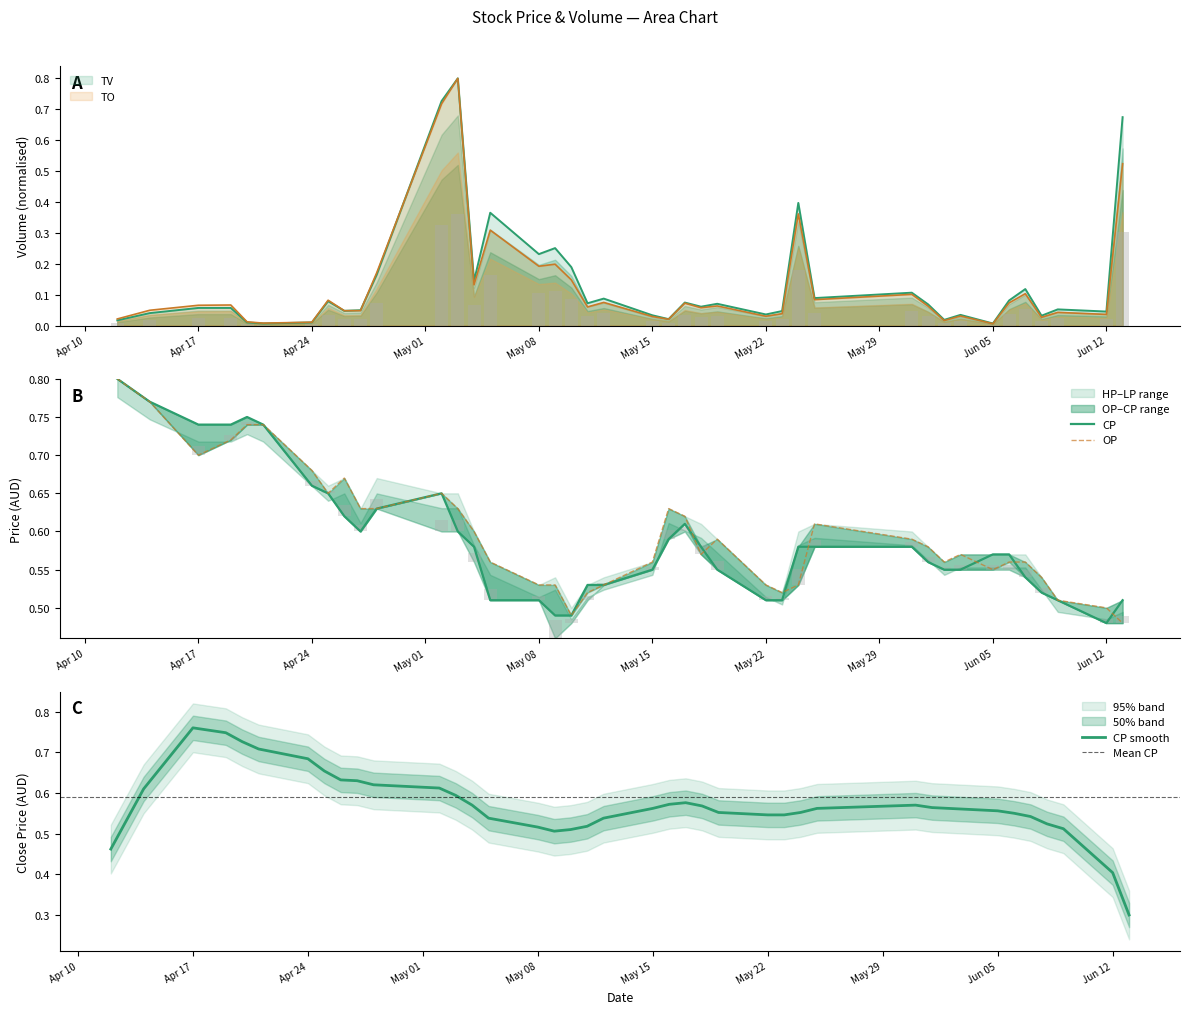

What is the spread (max minus min) of values at May 08?

0.3